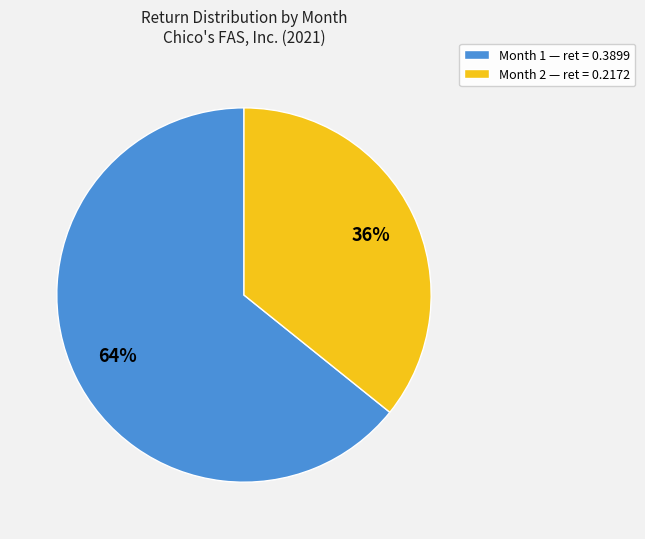

Does Month 1 represent more than half of the total?

Yes